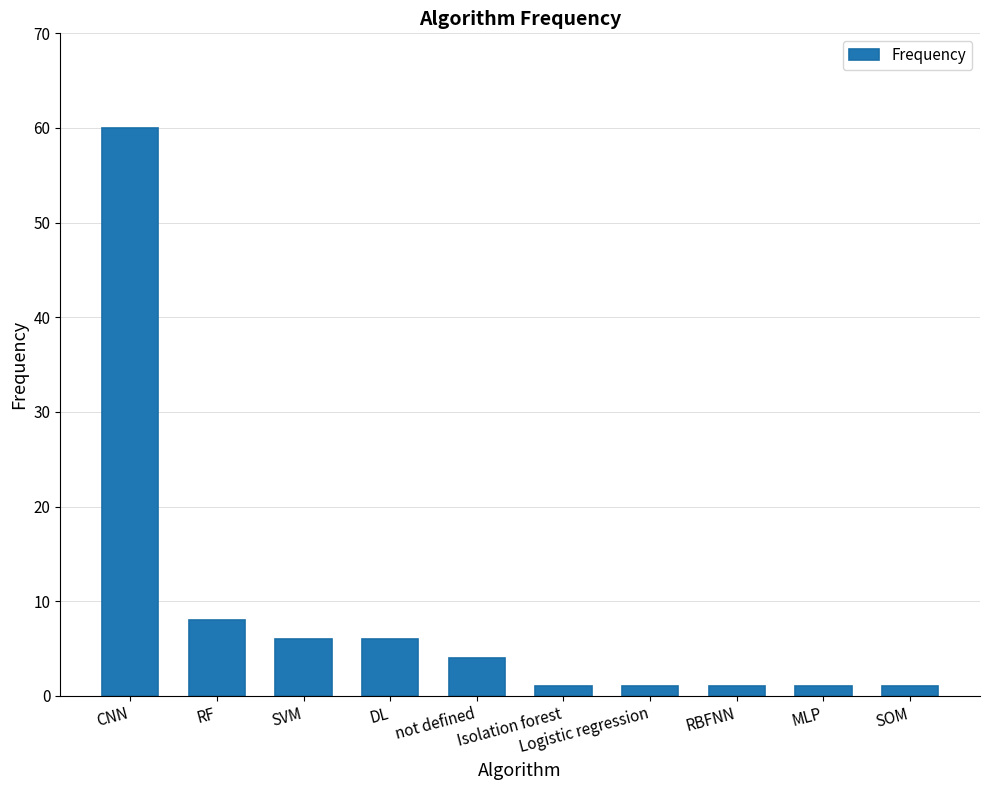

What is the value of the 2nd bar from the left?

8